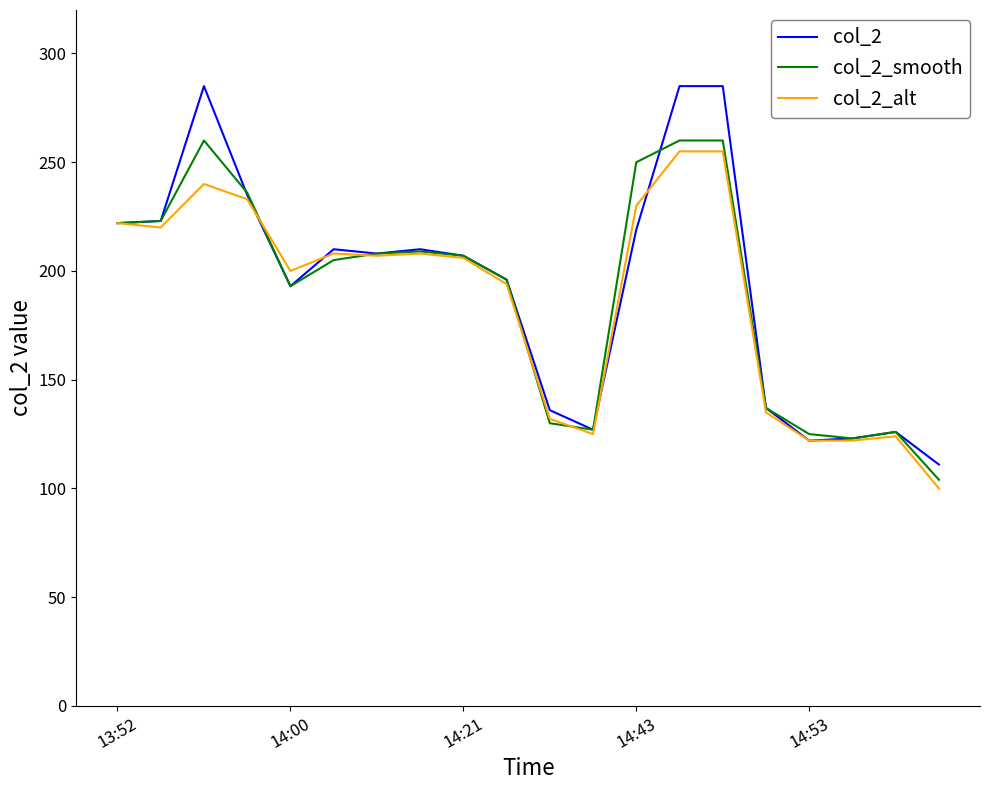

True or false: col_2_smooth has more than 2 interior local peaks.

True